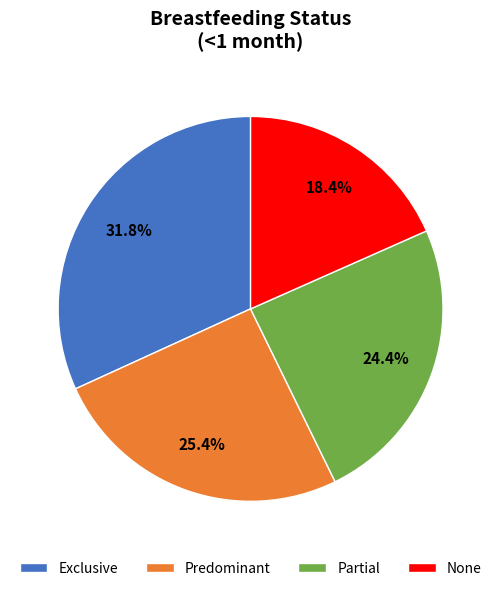

To the nearest percent, what is the average slice percentage?

25%